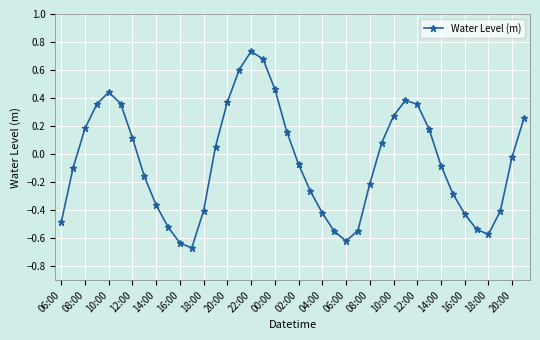

What is the sum of all values?

-2.3